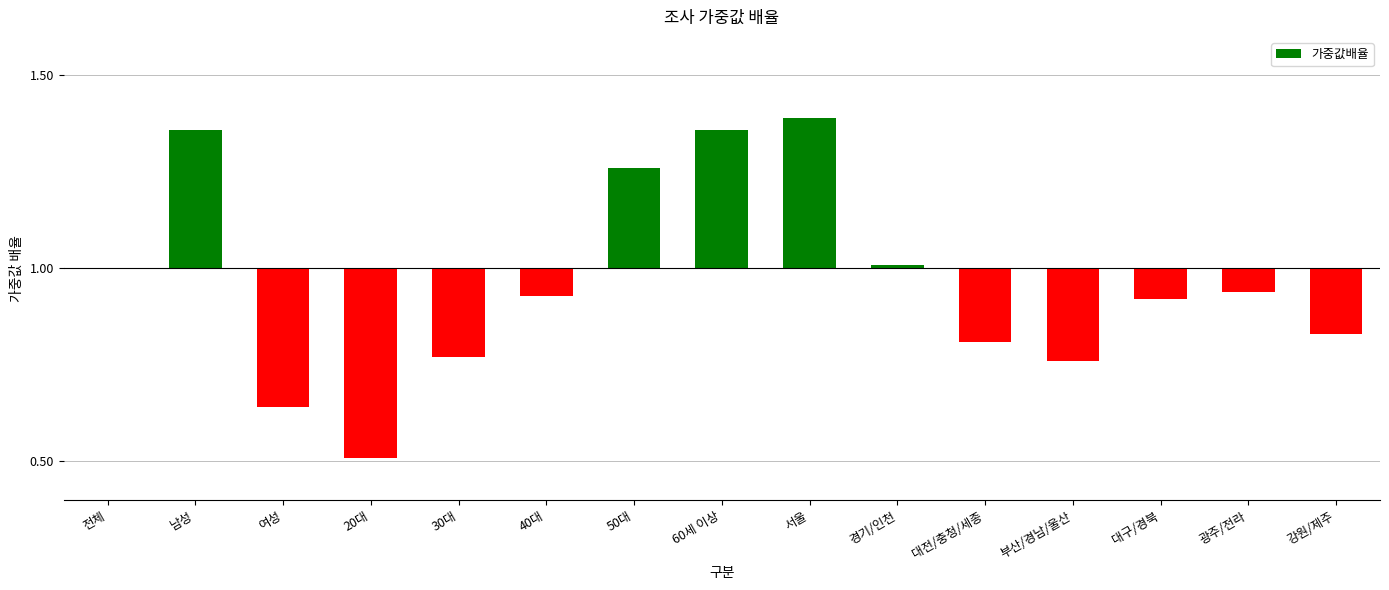

What is the label of the 11th bar from the left?

대전/충청/세종